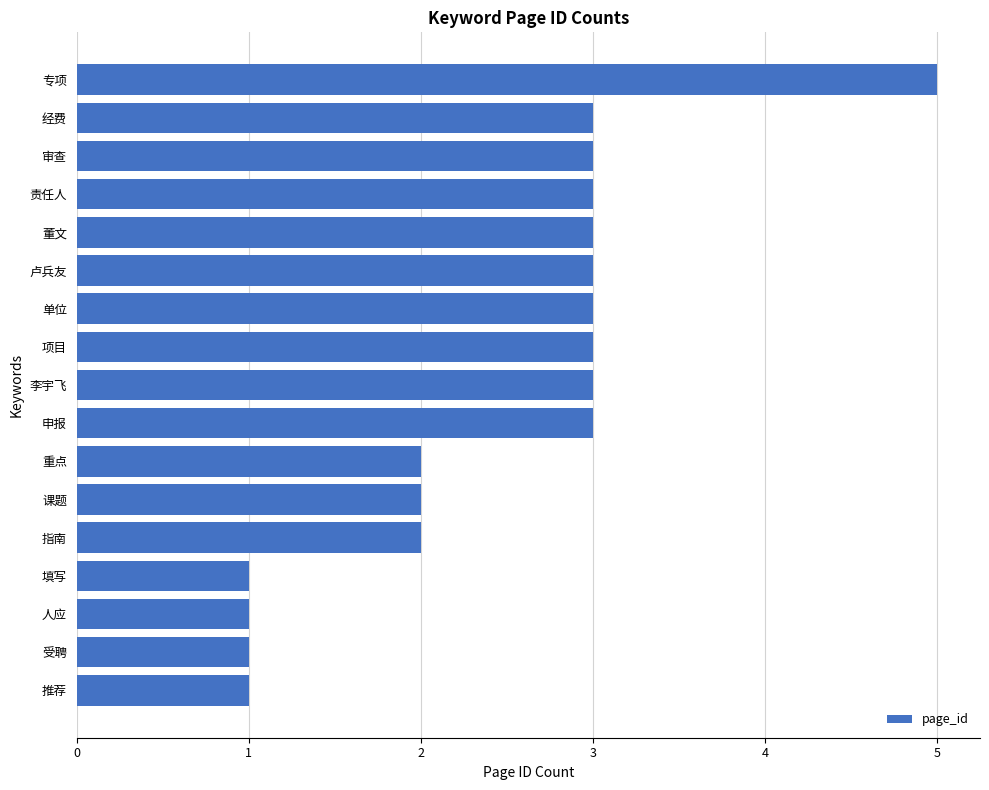

What is the label of the 15th bar from the bottom?

审查